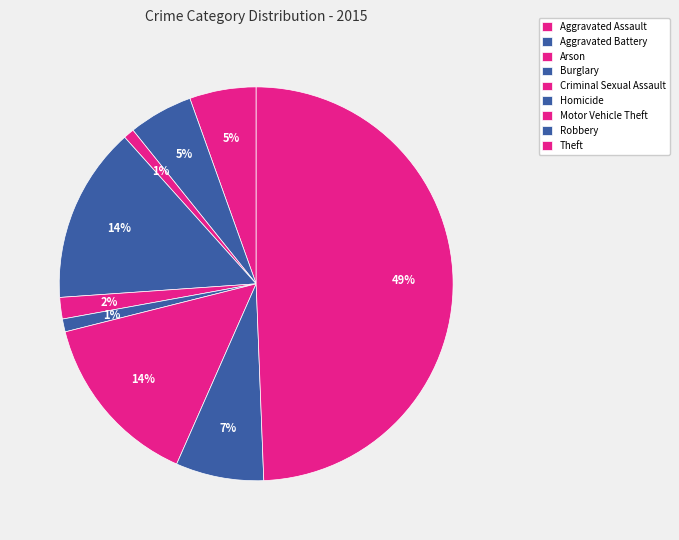

How much of the chart is everything except Arson?

99.1%